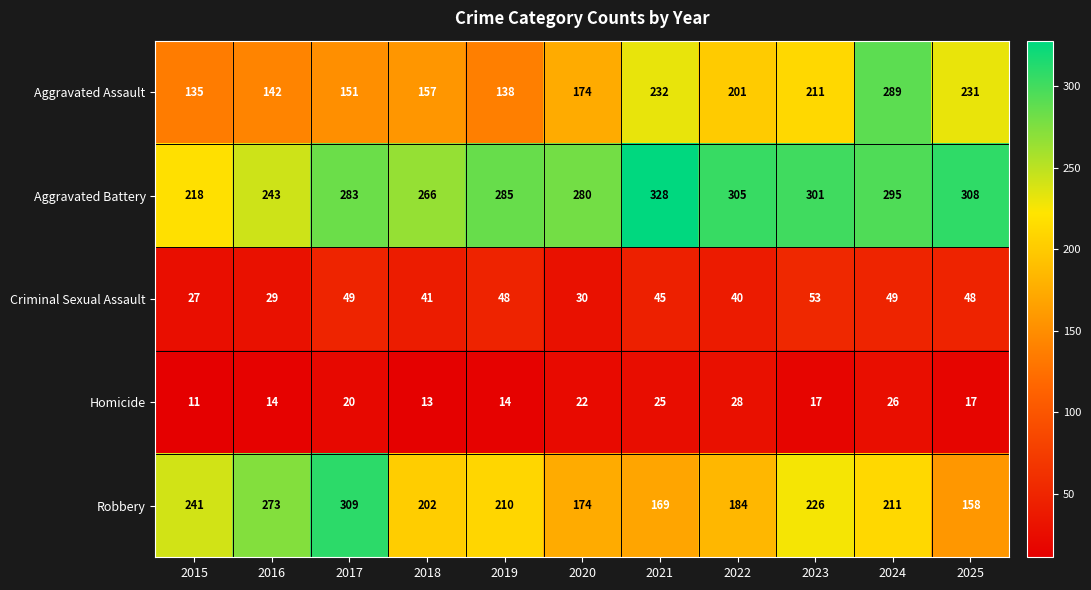

At which label does Homicide first exceed 17?

2017